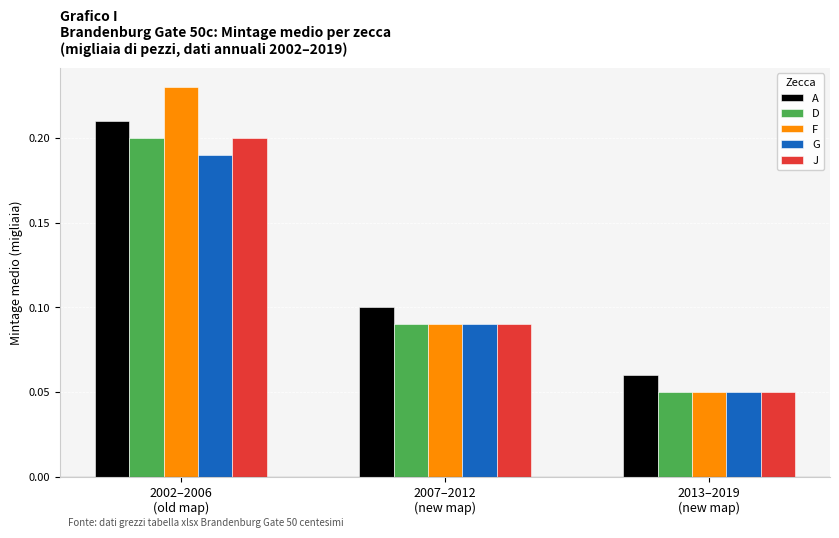

How many J values are between 0 and 1?

3